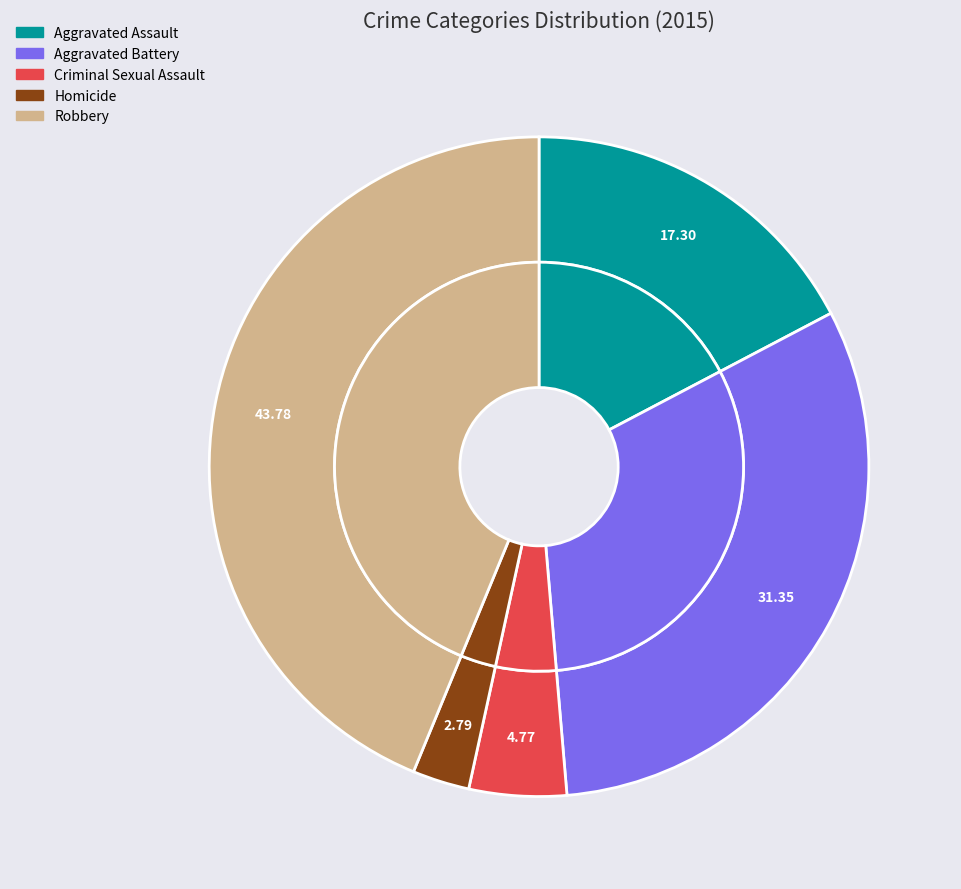

To the nearest percent, what portion does Criminal Sexual Assault represent?

5%